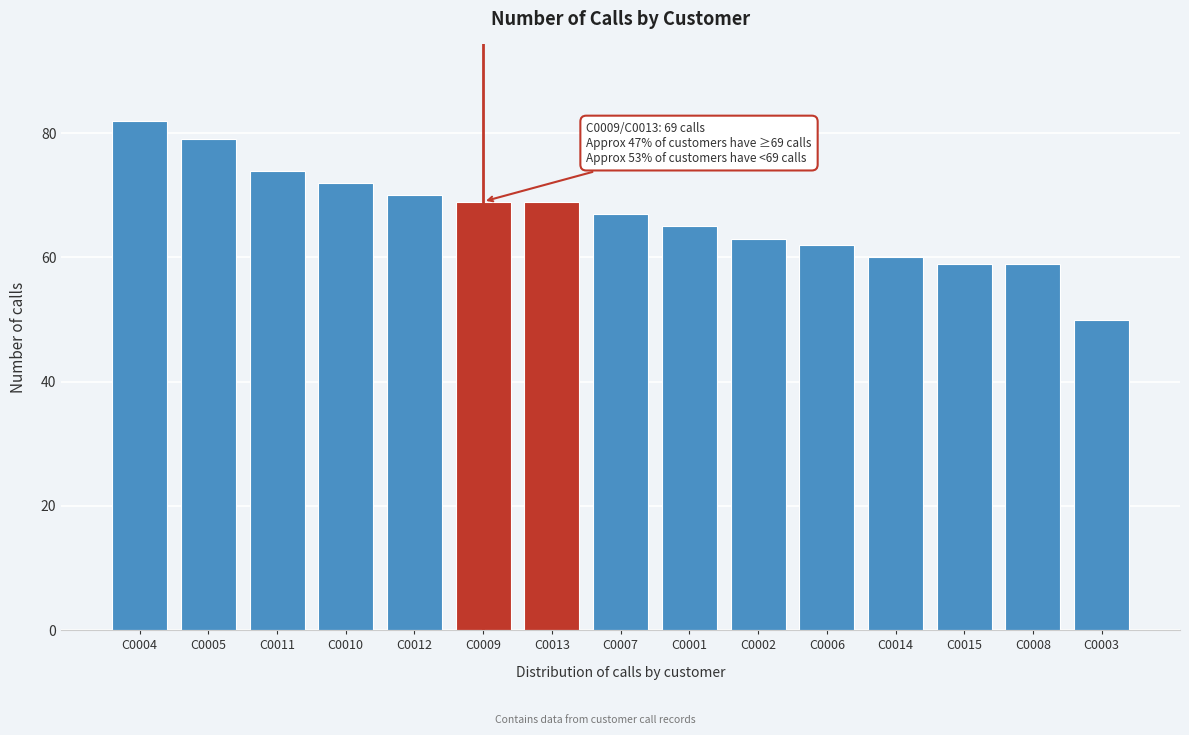

Reading left to right, extract all data points from this chart.

82	79	74	72	70	69	69	67	65	63	62	60	59	59	50